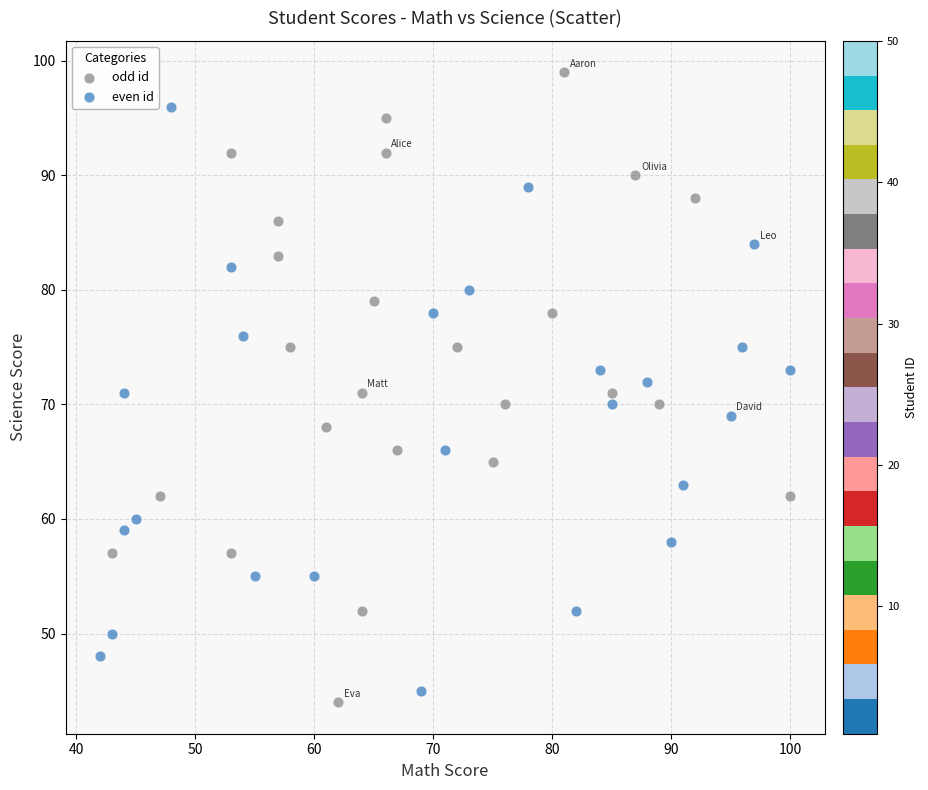

Which series has the widest spread of Y values?

odd id